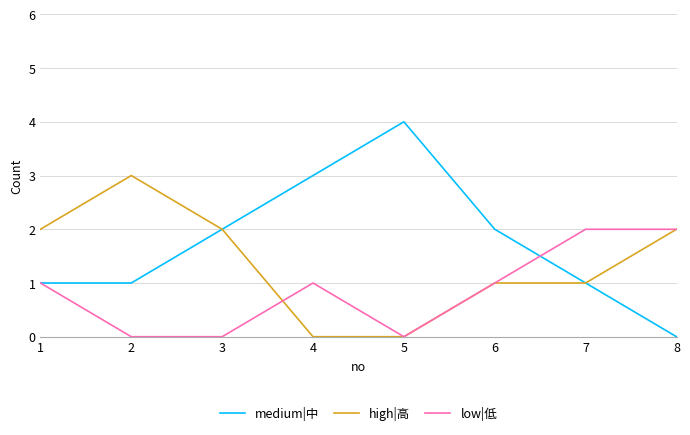

Does the chart display data point markers on the line(s)?

No